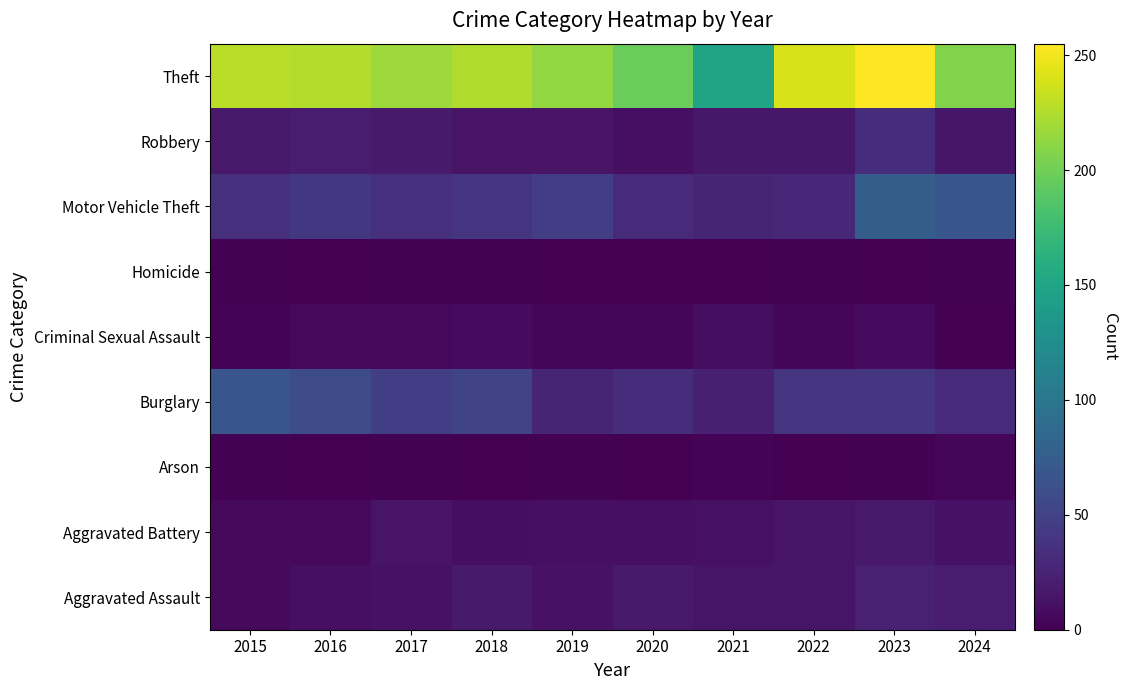

Rank the series by their maximum value, from lowest to highest.

Homicide, Arson, Criminal Sexual Assault, Aggravated Battery, Aggravated Assault, Robbery, Burglary, Motor Vehicle Theft, Theft